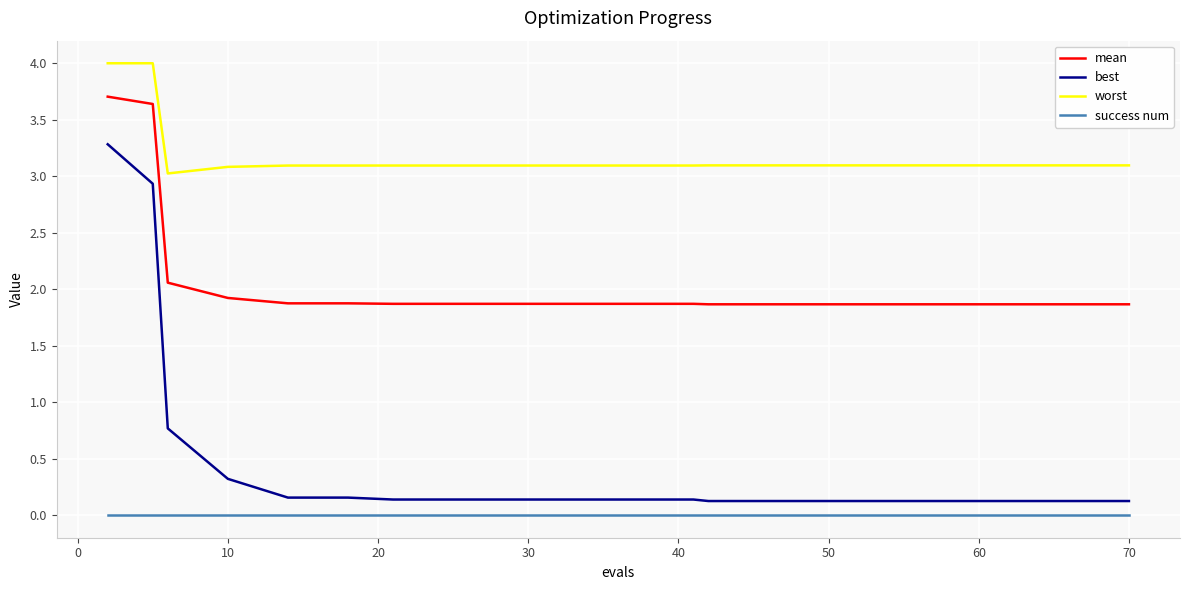

What is the sum of all mean values?

41.2